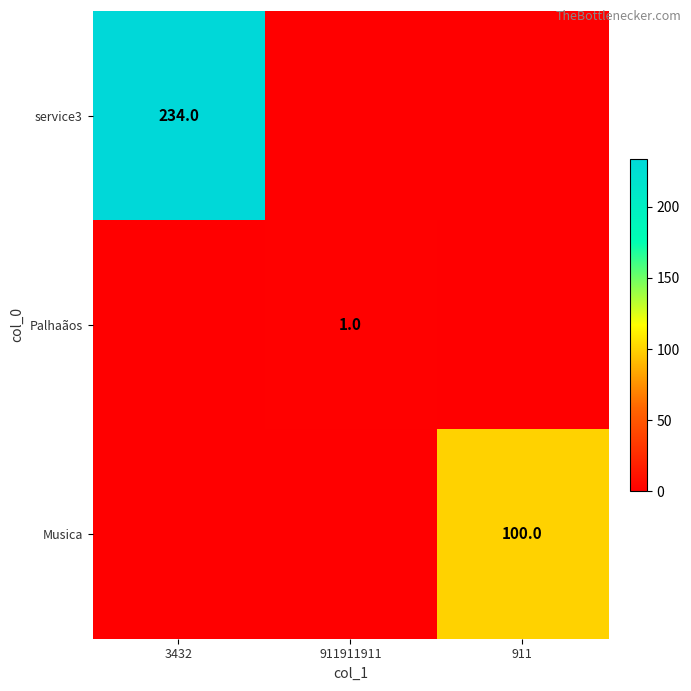

Is it true that Palhaãos equals 2 at 911911911?

False